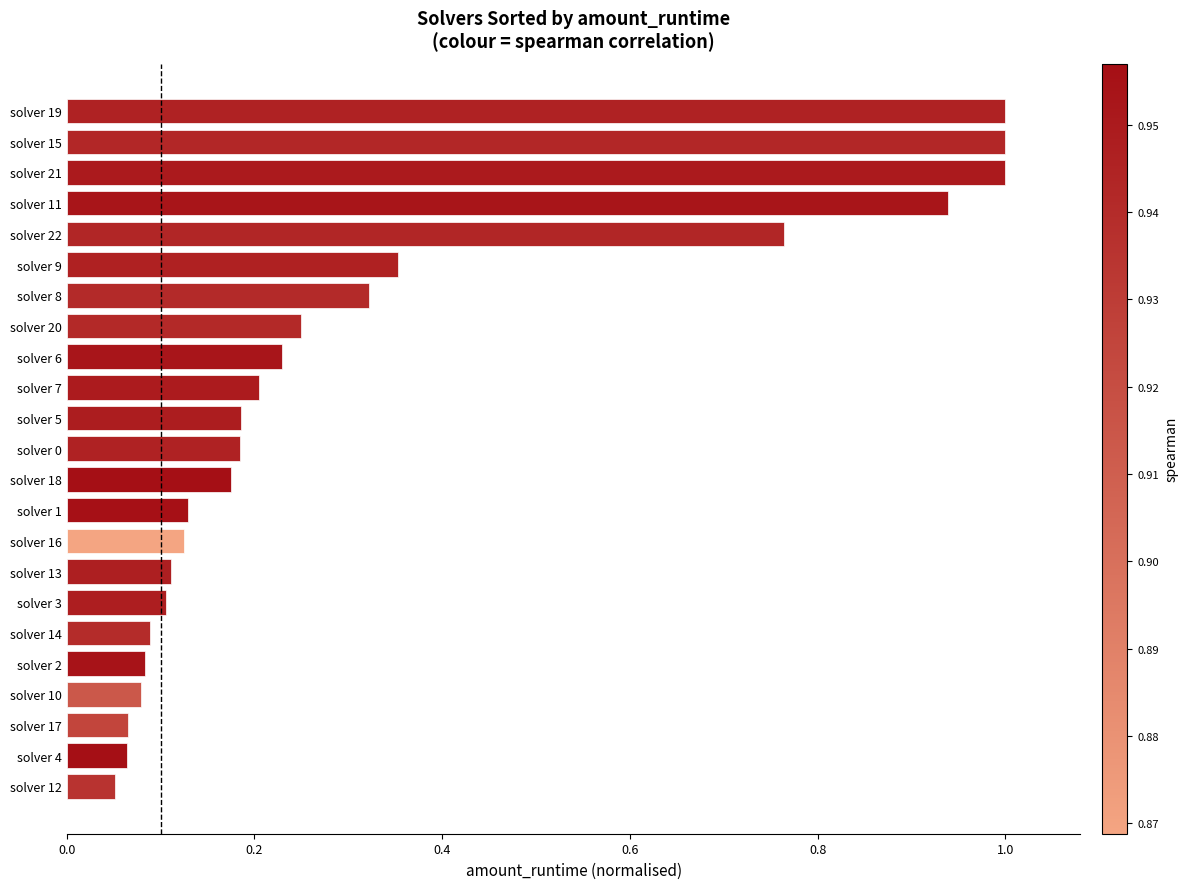

Is it true that the value at solver 2 is 0.1?

True